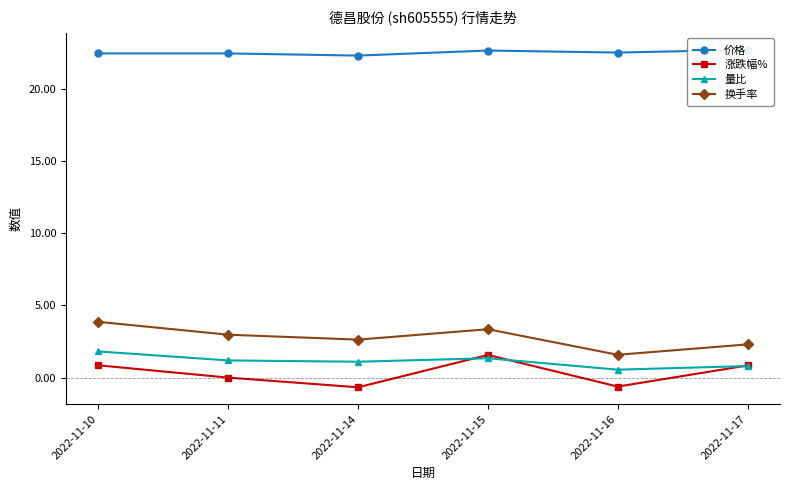

Reading left to right, what are all the values shown in this chart?

价格: 2022-11-10=22.4	2022-11-11=22.4	2022-11-14=22.3	2022-11-15=22.6	2022-11-16=22.5	2022-11-17=22.7
涨跌幅%: 2022-11-10=0.8	2022-11-11=0.0	2022-11-14=-0.7	2022-11-15=1.6	2022-11-16=-0.6	2022-11-17=0.8
量比: 2022-11-10=1.8	2022-11-11=1.2	2022-11-14=1.1	2022-11-15=1.3	2022-11-16=0.6	2022-11-17=0.8
换手率: 2022-11-10=3.9	2022-11-11=3.0	2022-11-14=2.6	2022-11-15=3.4	2022-11-16=1.6	2022-11-17=2.3